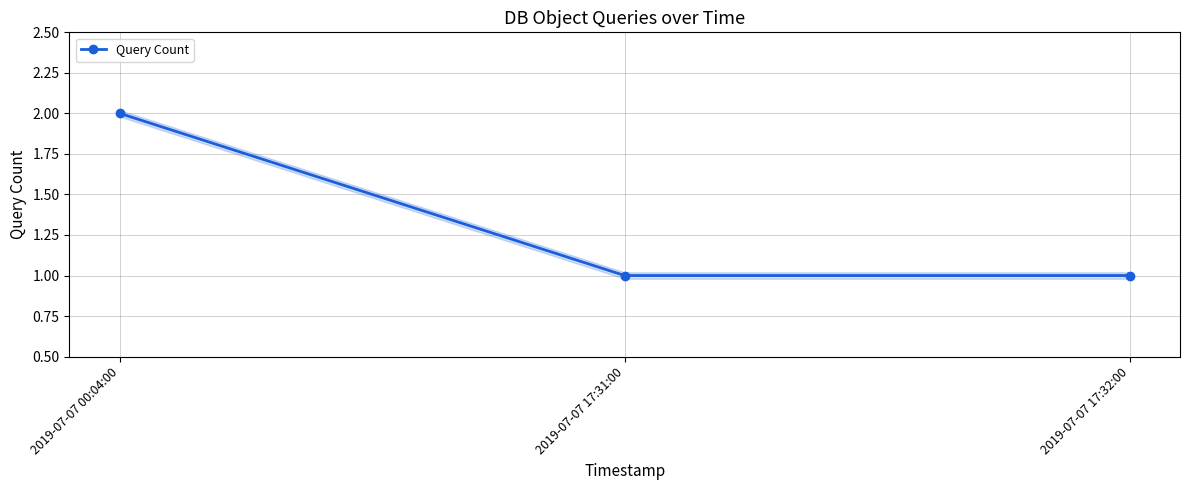

List the labels in order of value, smallest first.

2019-07-07 17:31:00, 2019-07-07 17:32:00, 2019-07-07 00:04:00